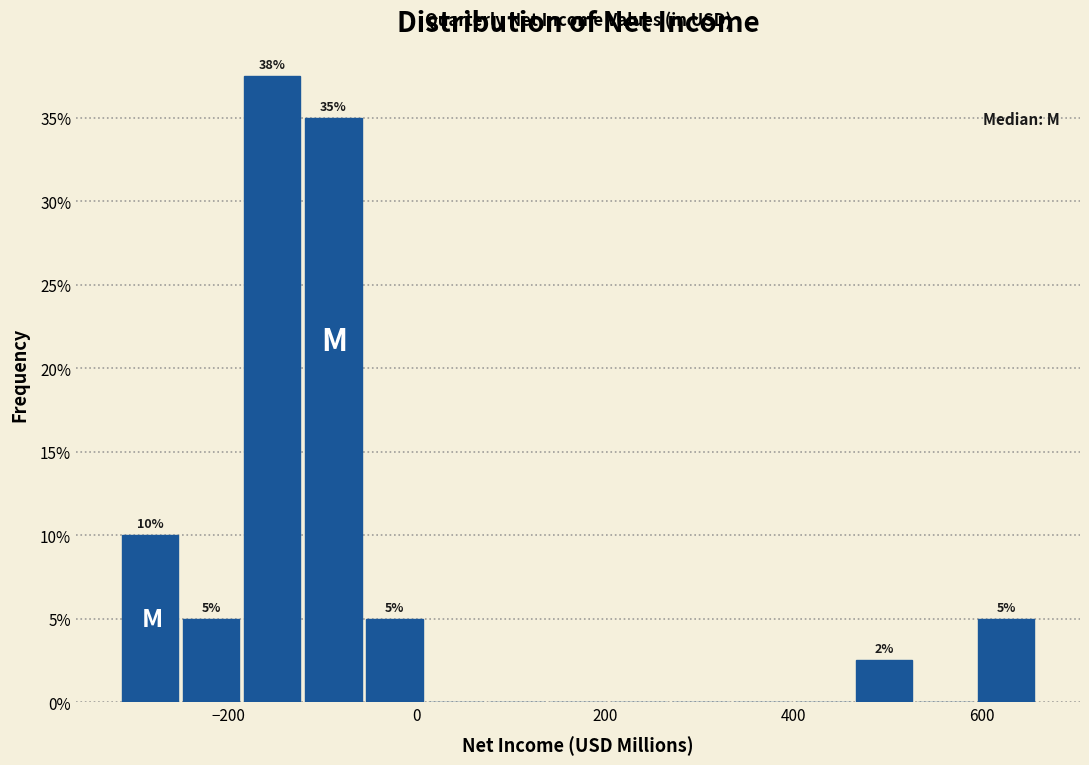

Around what value on the x-axis is the tallest bar? Give the approximate position of its centre, as read against the axis.

-160